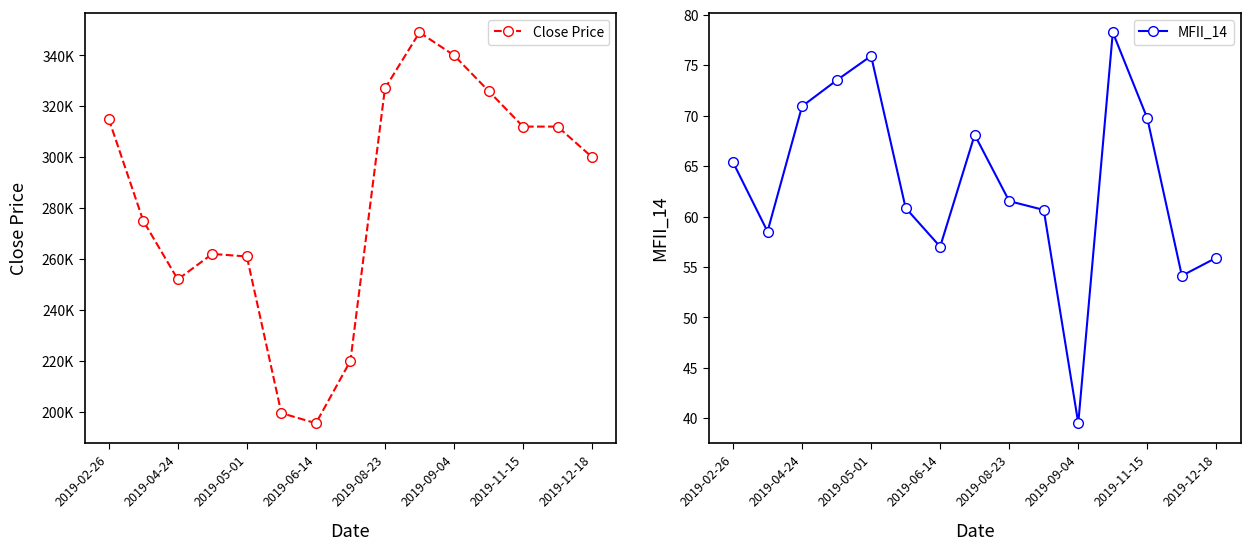

What position from the right is 2019-02-26?

15